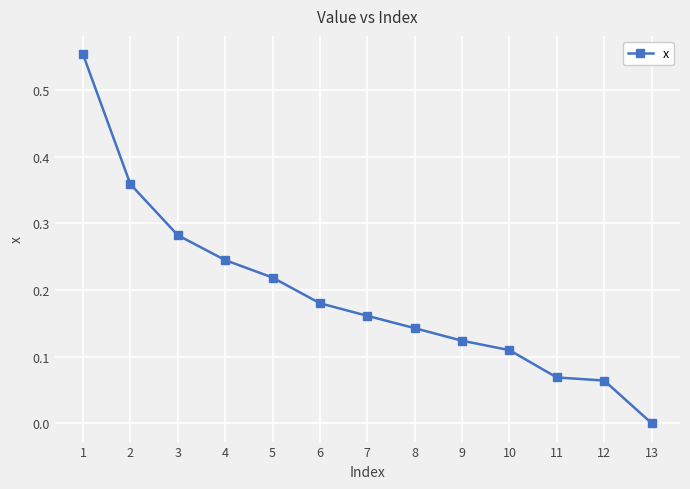

Which has a higher value, 10 or 8?

8